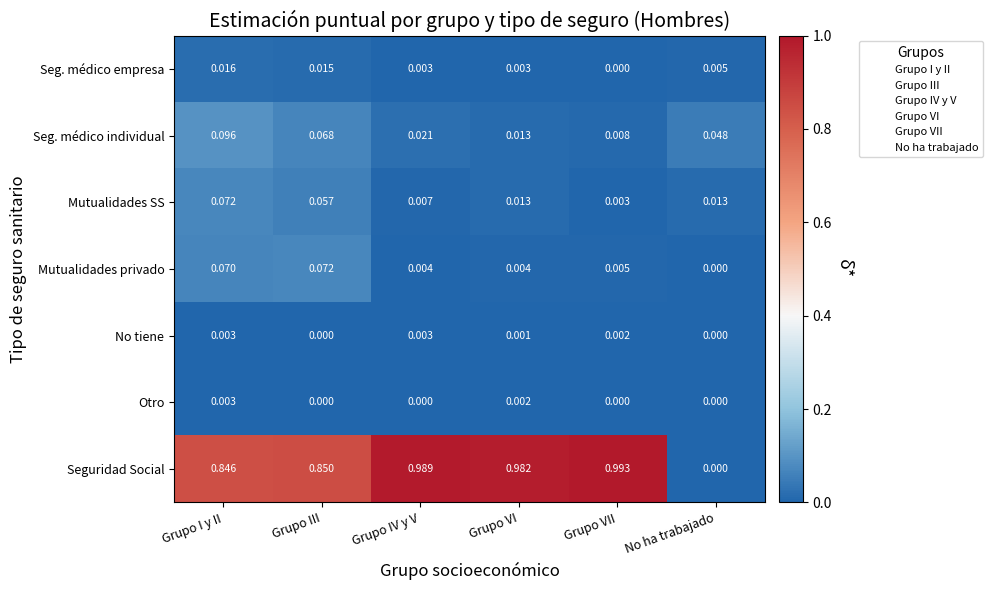

Which category has the highest value across all series?

Grupo VII